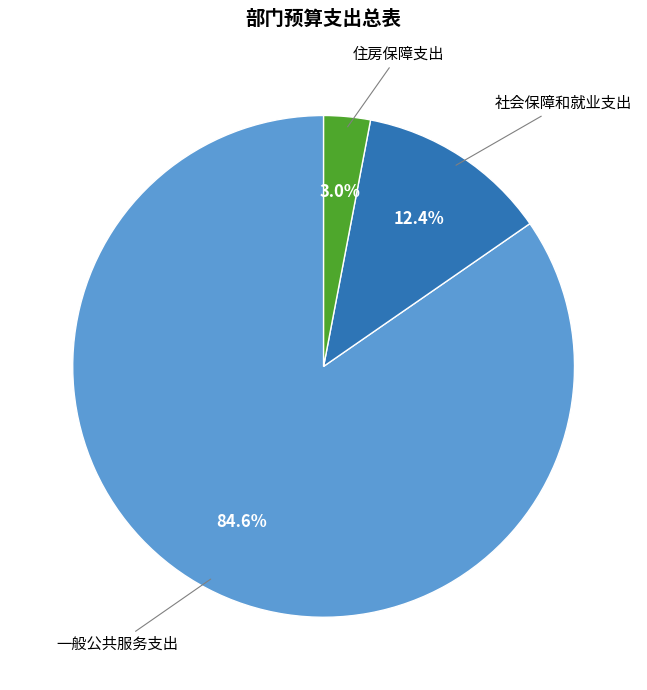

How many segments does this pie chart have?

3